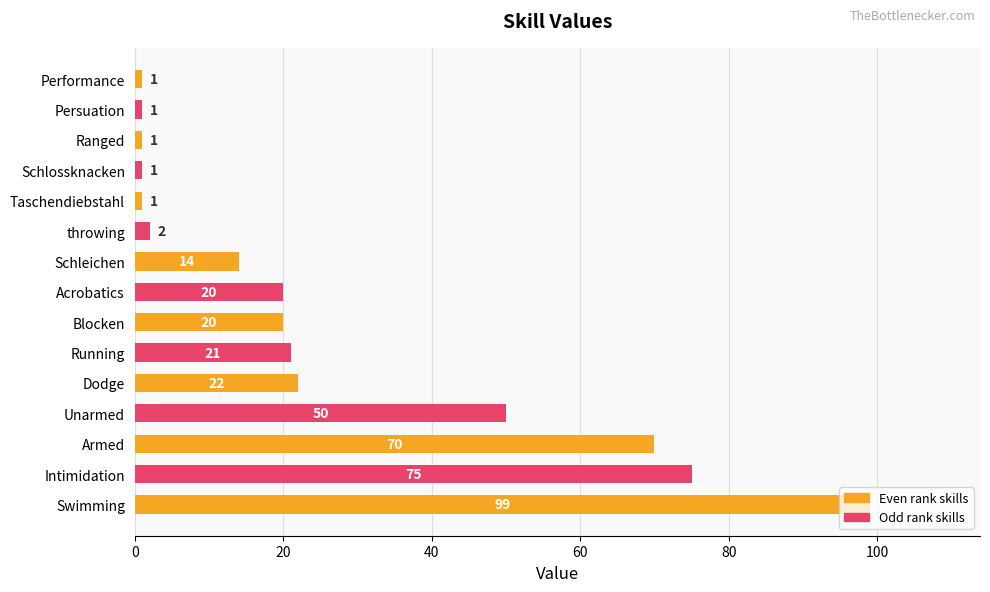

Which has a higher value, Running or Dodge?

Dodge